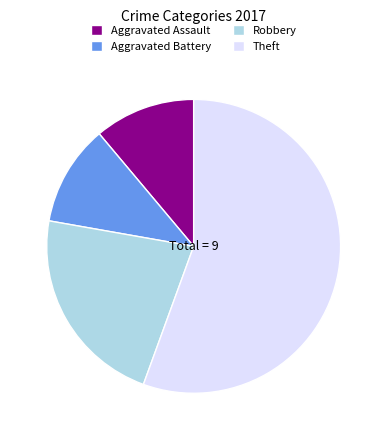

Which category accounts for the majority?

Theft